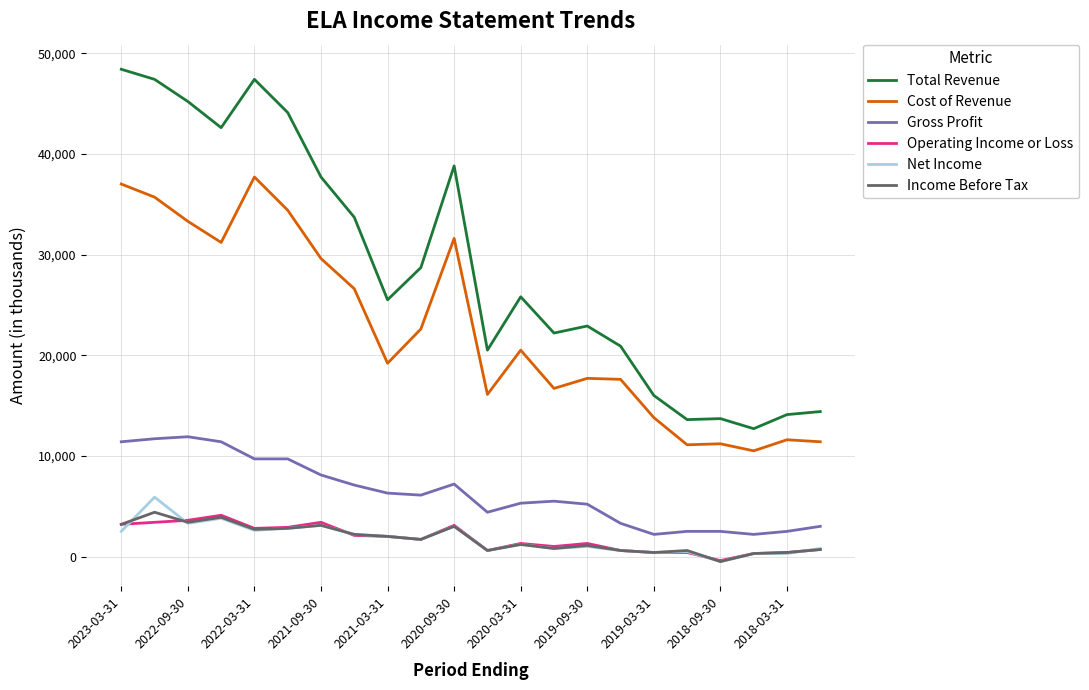

What is the highest value of the Cost of Revenue series?

37700